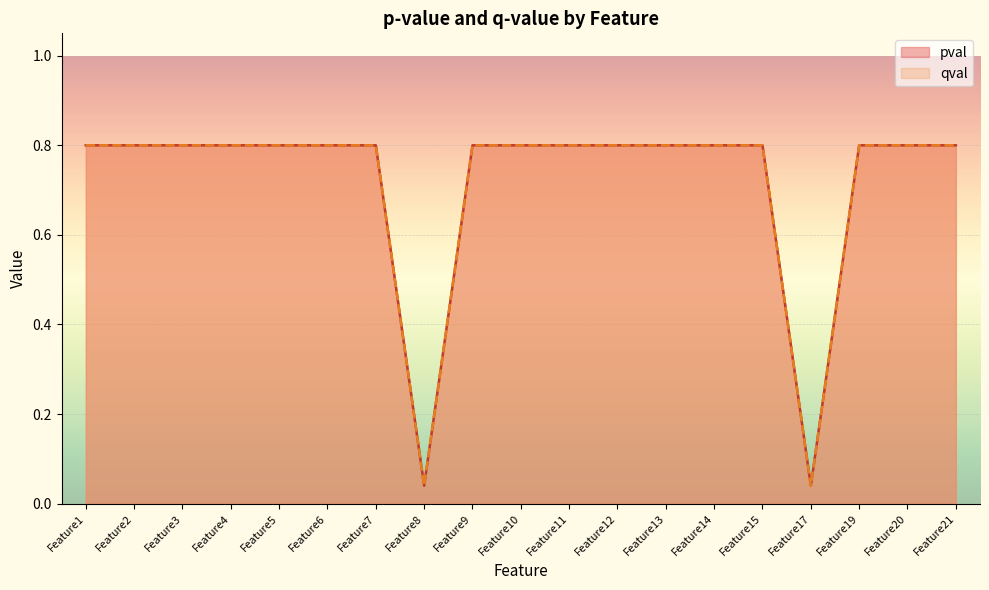

Which series has the widest spread of values?

pval